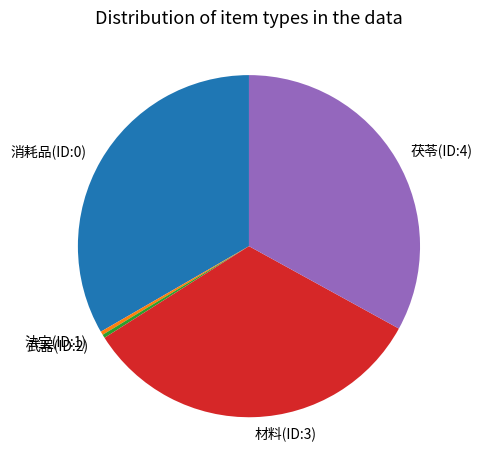

Count the number of slices in the pie.

5